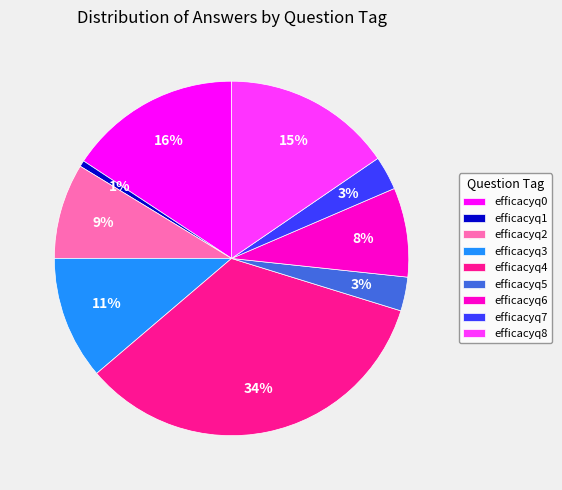

To the nearest percent, what is the average slice percentage?

11%